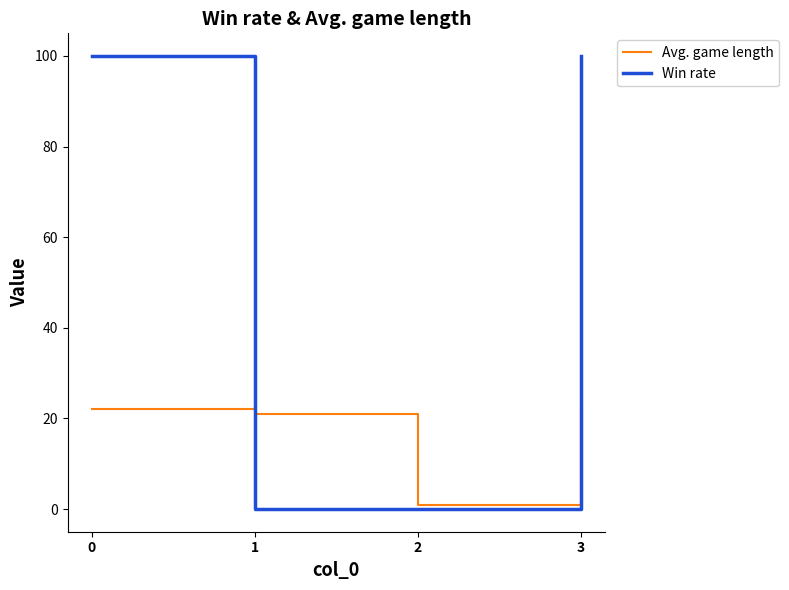

What is the total value across all series at 0?

122